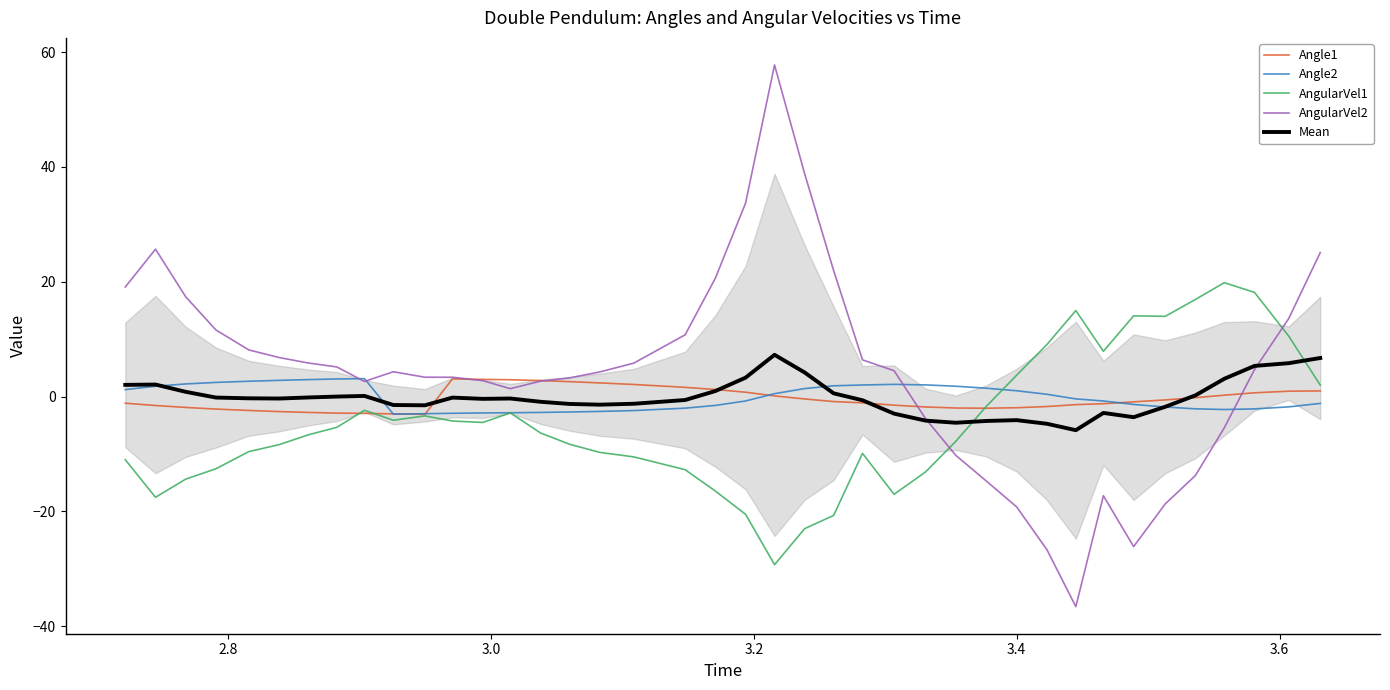

What is the lowest value of the Angle1 series?

-3.1